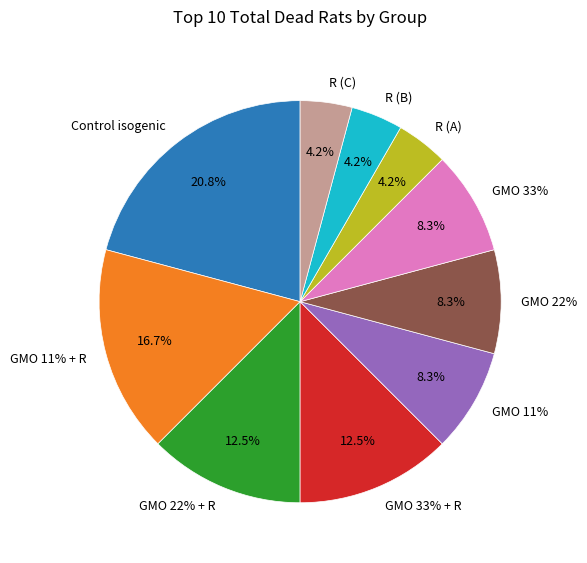

True or false: R (B) accounts for 4% of the total.

True